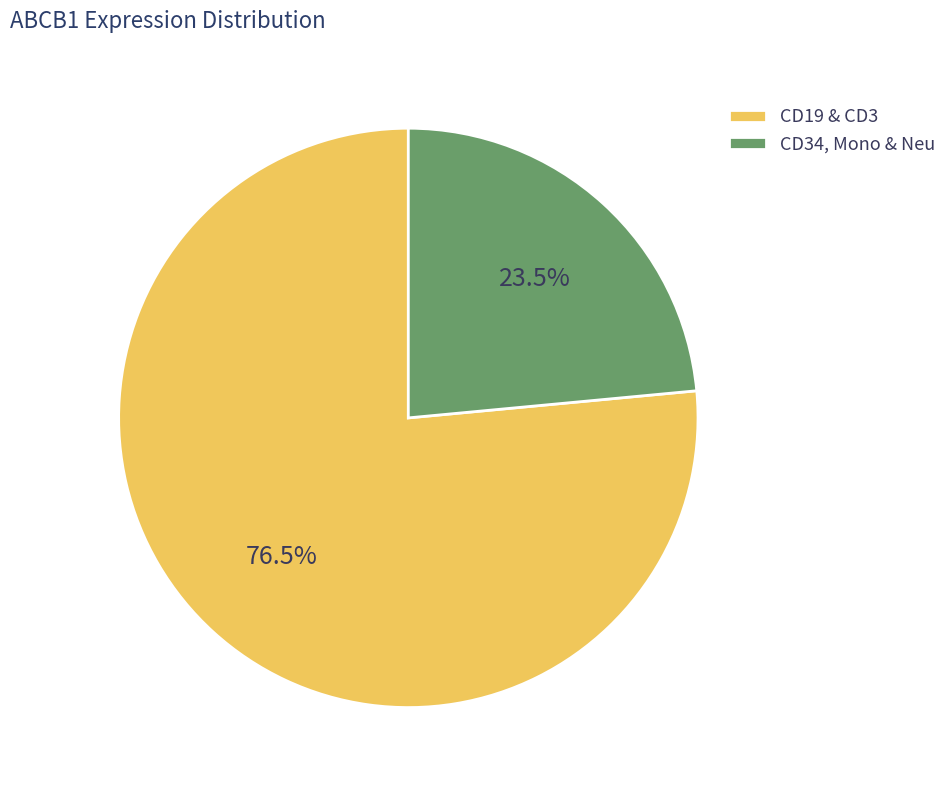

Rank the categories by value from highest to lowest.

CD19 & CD3, CD34, Mono & Neu